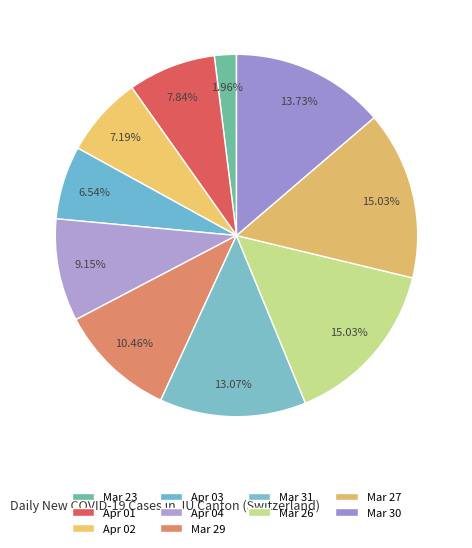

To the nearest percent, what is the difference between the largest and smallest slice percentages?

13%